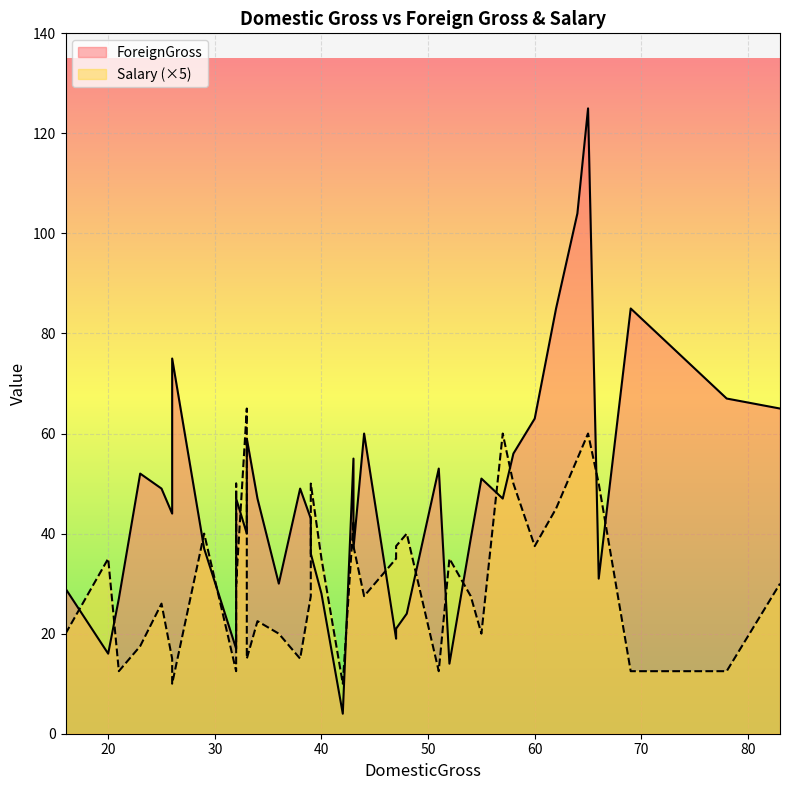

Rank the categories by Salary value from lowest to highest.

26, 42, 32, 21, 51, 69, 78, 26, 38, 33, 23, 36, 55, 16, 34, 25, 54, 39, 44, 32, 83, 52, 20, 47, 40, 47, 43, 60, 48, 29, 43, 62, 66, 32, 39, 58, 64, 57, 65, 33